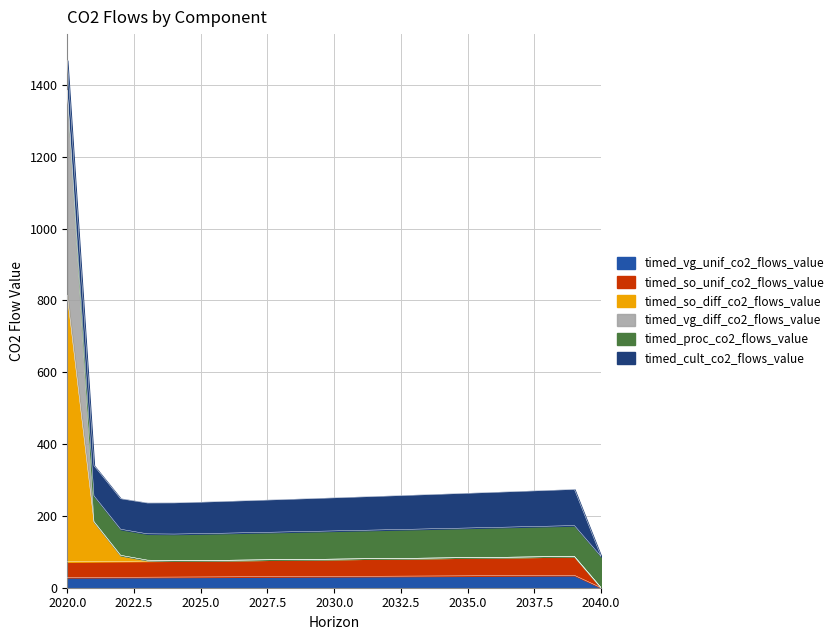

At which category is the sum across all series the highest?

2020.0